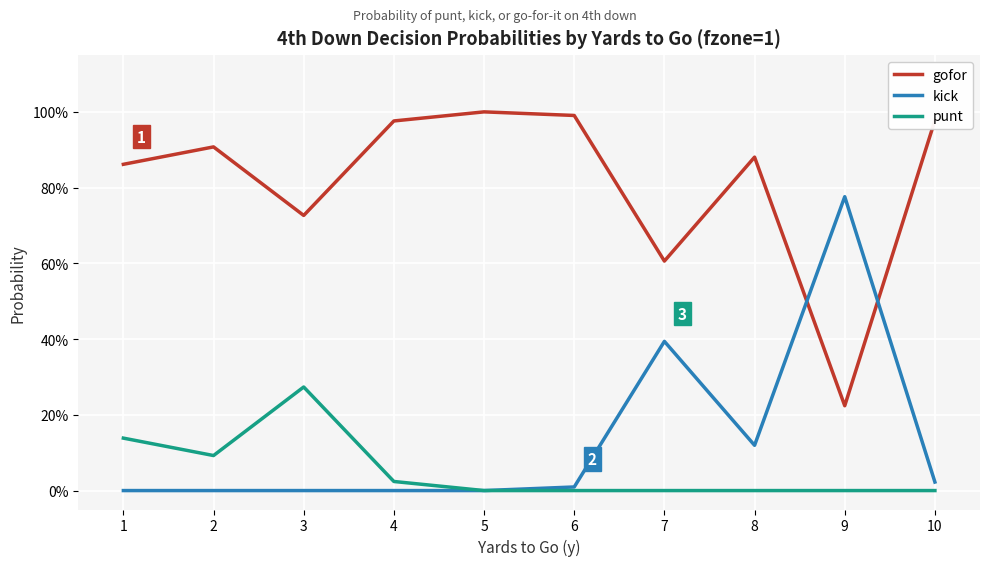

What is the value of the gofor point at the 7th from the left?

0.6